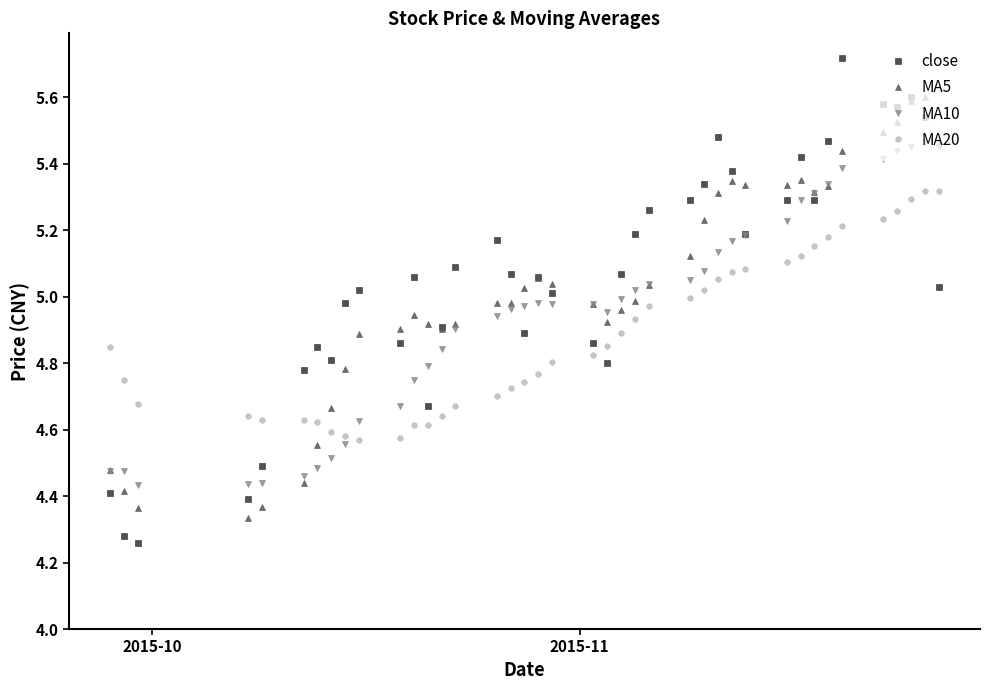

How many distinct data groups are displayed?

4